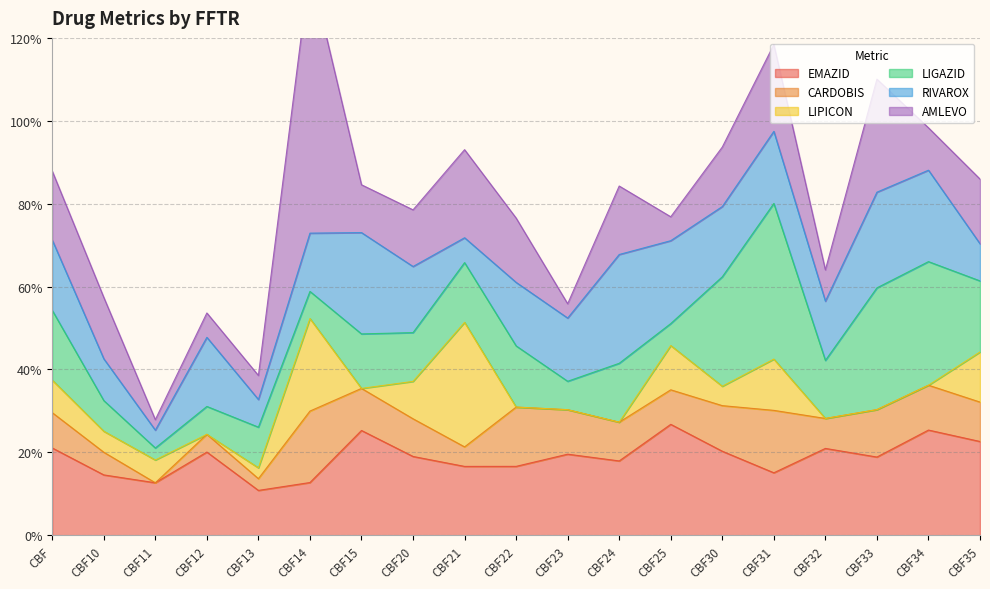

True or false: AMLEVO has a value of 14.8 at CBF10.

True